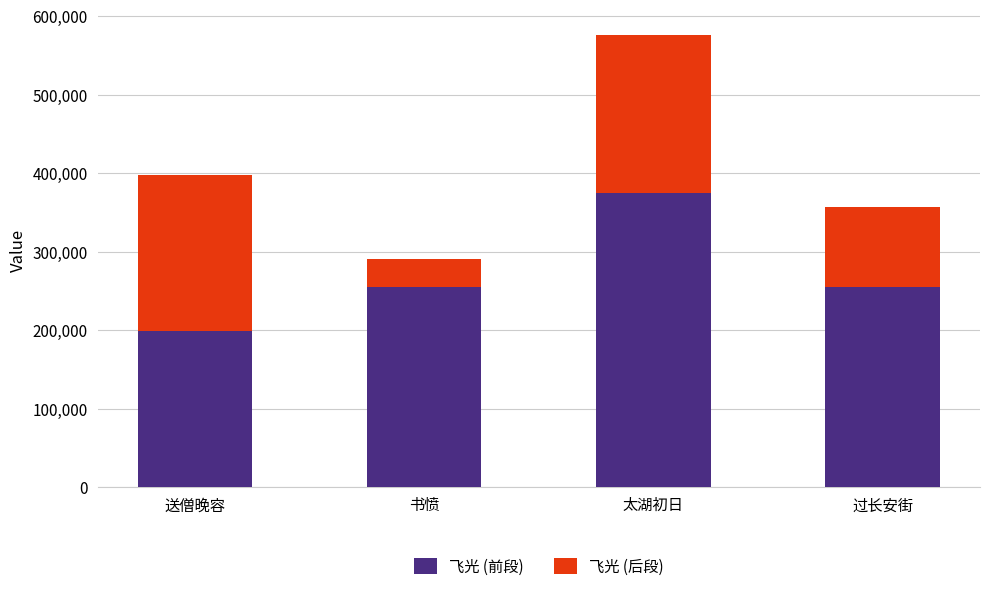

Is it true that 飞光 (前段) equals 375163 at 太湖初日?

True